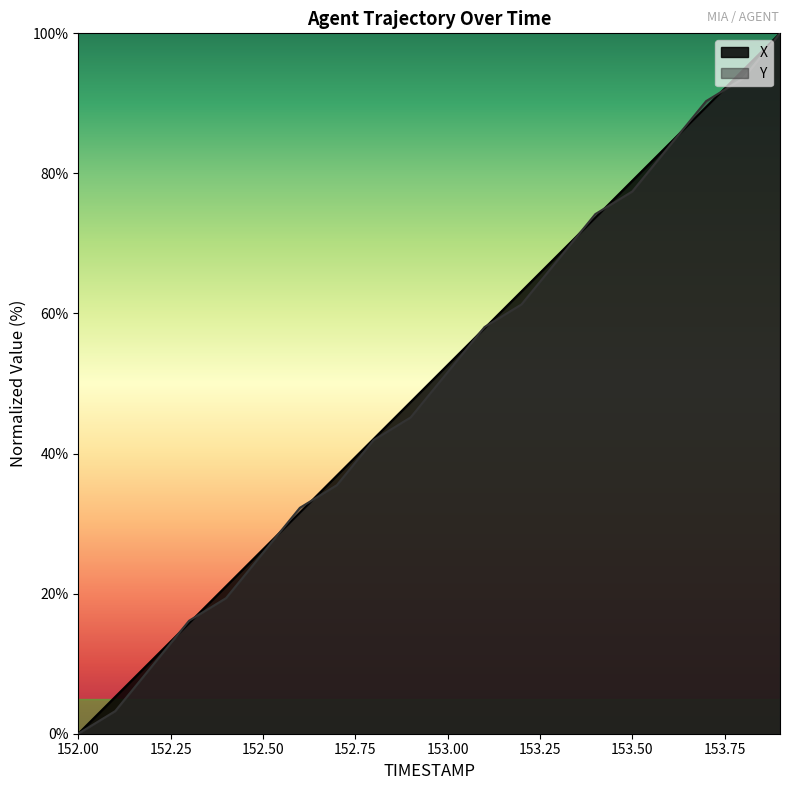

Between which two adjacent categories do Y and X first intersect?

152.2 and 152.3